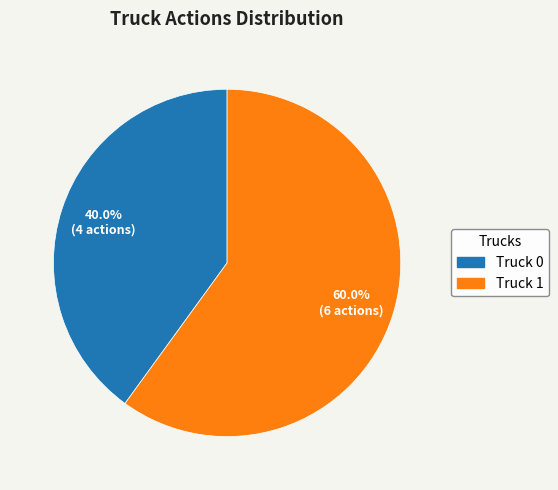

Which slice is the smallest?

Truck 0